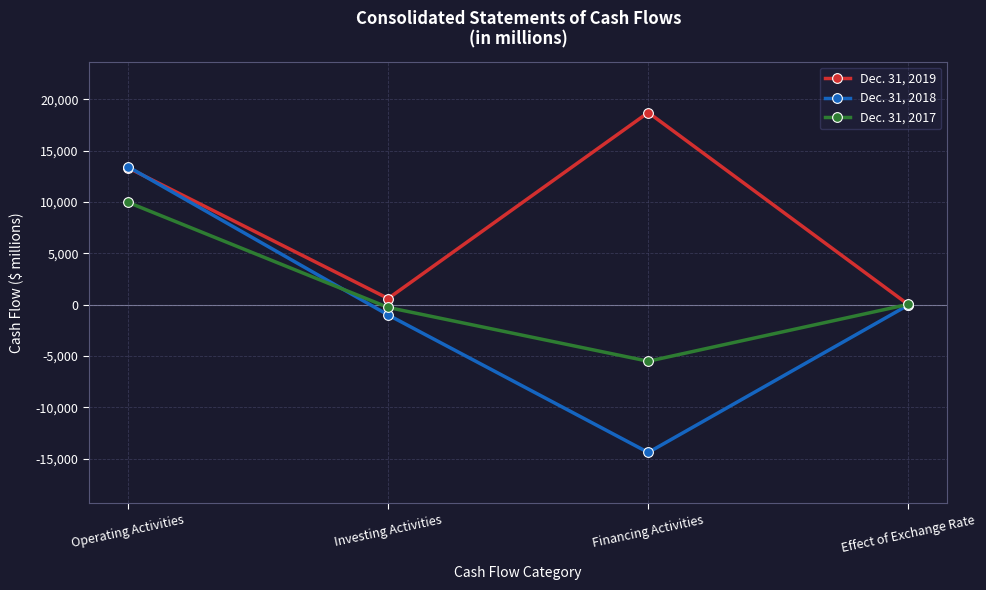

True or false: Dec. 31, 2017 and Dec. 31, 2018 intersect in this chart.

True